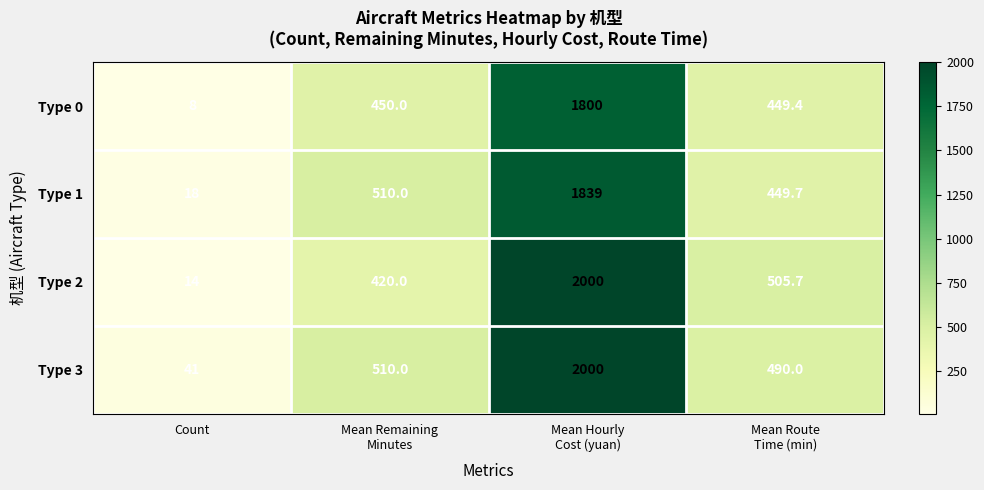

True or false: Type 2 has a value of 6.1 at Count.

False